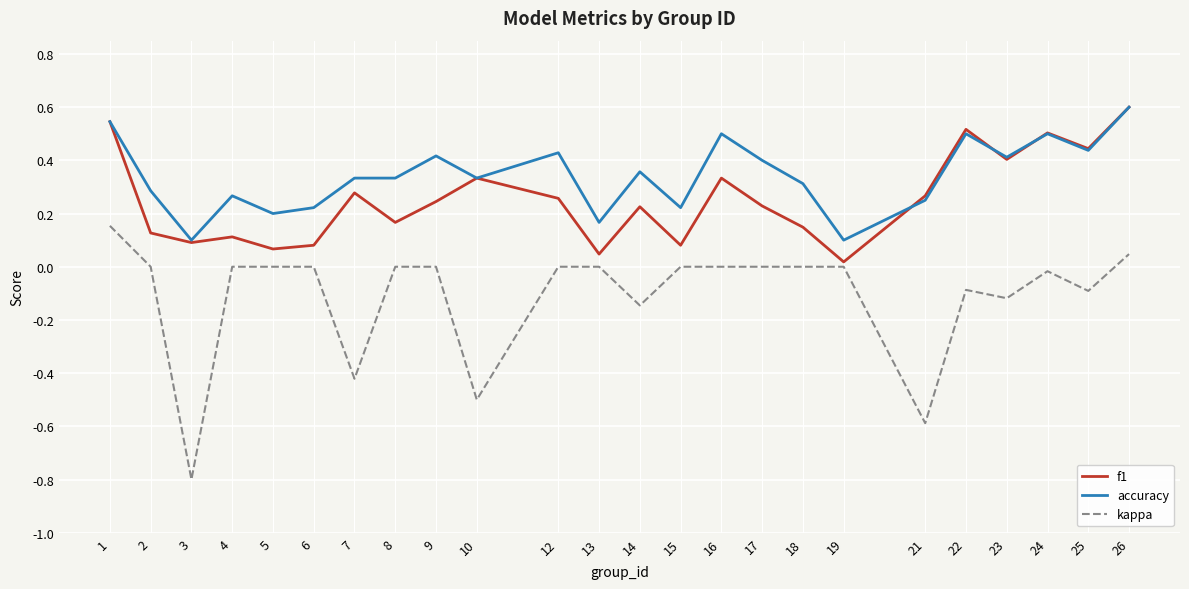

Is the value of kappa at 9 greater than the value of accuracy at 14?

No